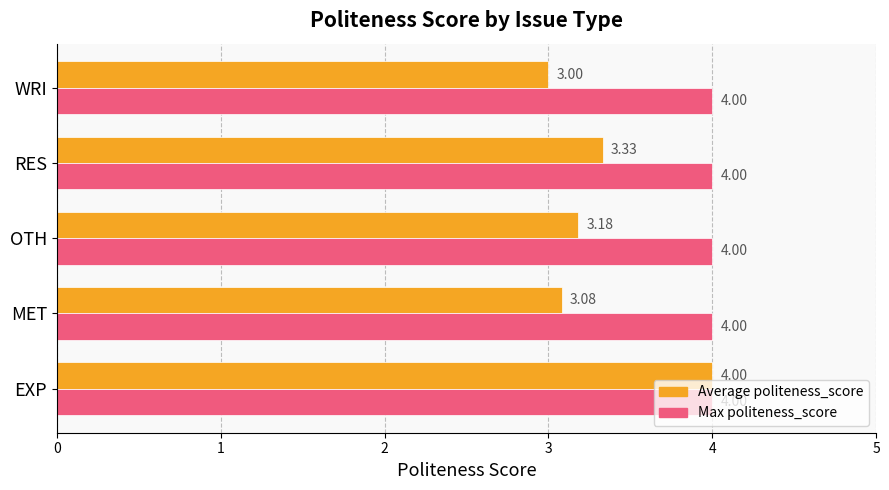

Is the value of Max politeness_score at WRI greater than the value of Average politeness_score at WRI?

Yes